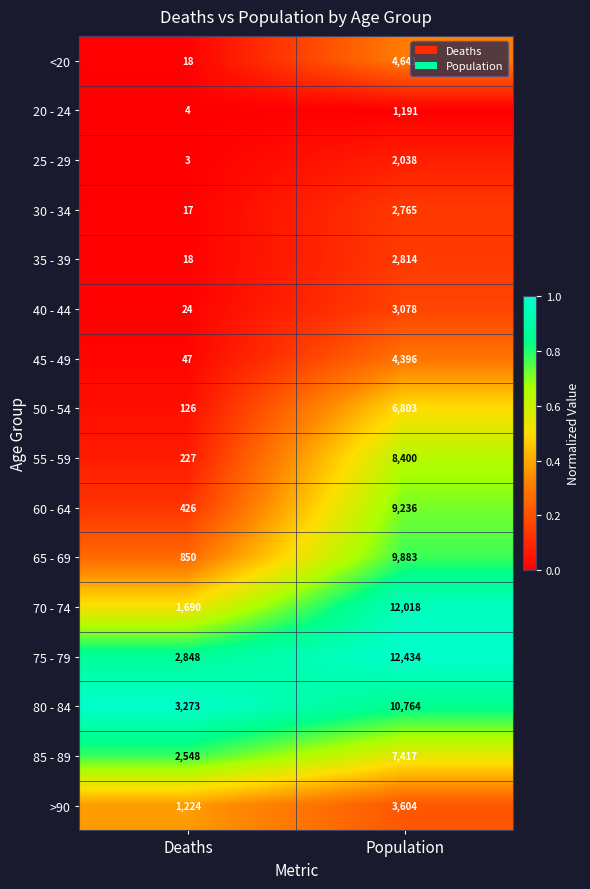

At Population, list the series in order from largest to smallest.

75 - 79, 70 - 74, 80 - 84, 65 - 69, 60 - 64, 55 - 59, 85 - 89, 50 - 54, <20, 45 - 49, >90, 40 - 44, 35 - 39, 30 - 34, 25 - 29, 20 - 24